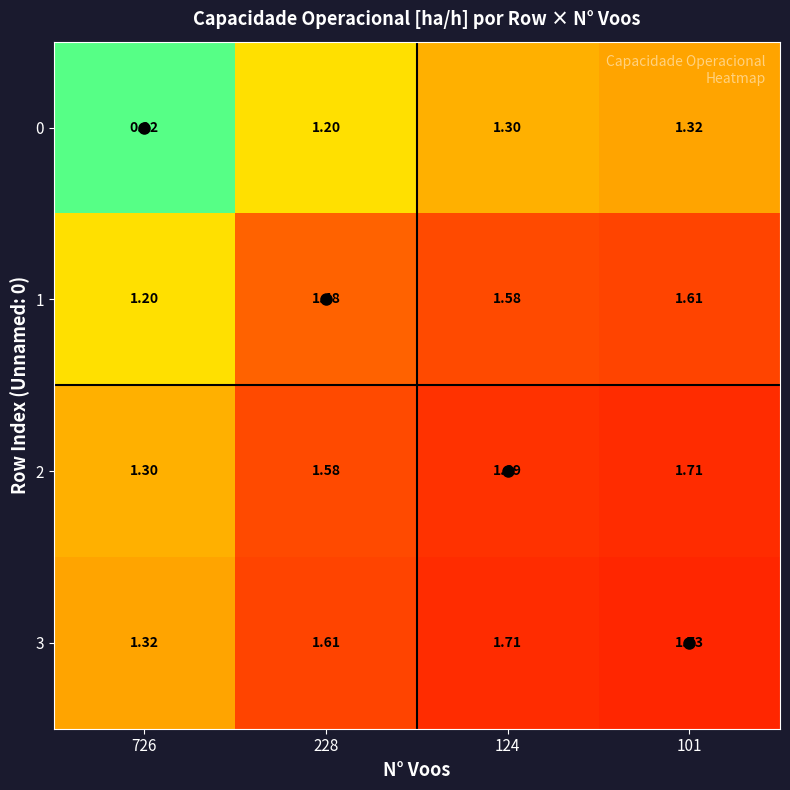

Is the value of 0 at 228 greater than the value of 2 at 726?

No